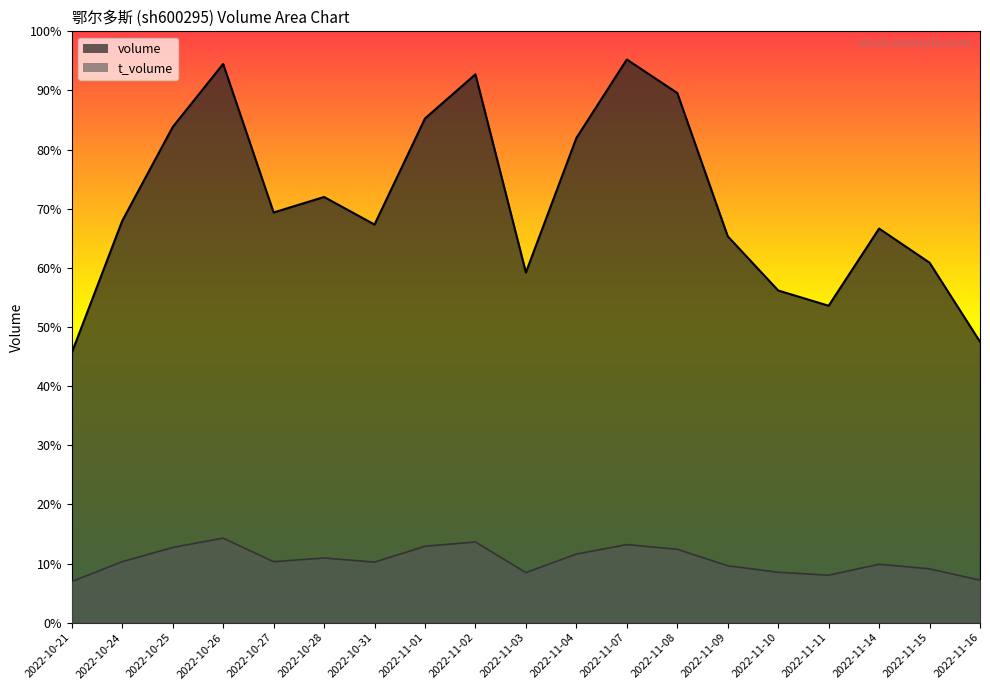

What is the approximate value of volume at 2022-11-14?

71266